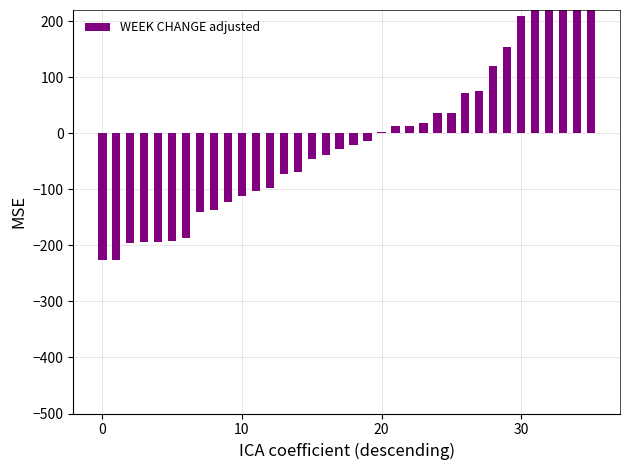

True or false: the data shows -54.6 at 16.

False